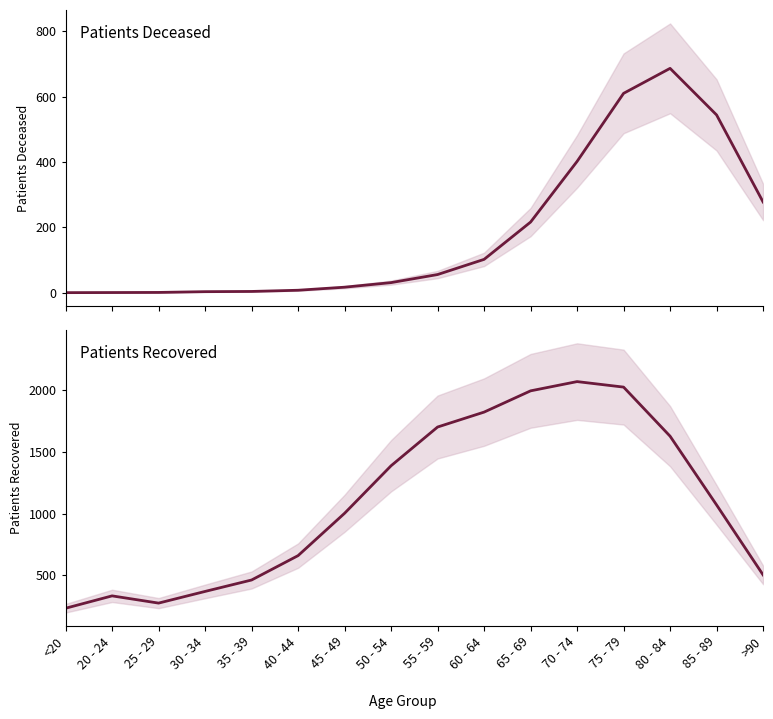

Does the chart display data point markers on the line(s)?

No